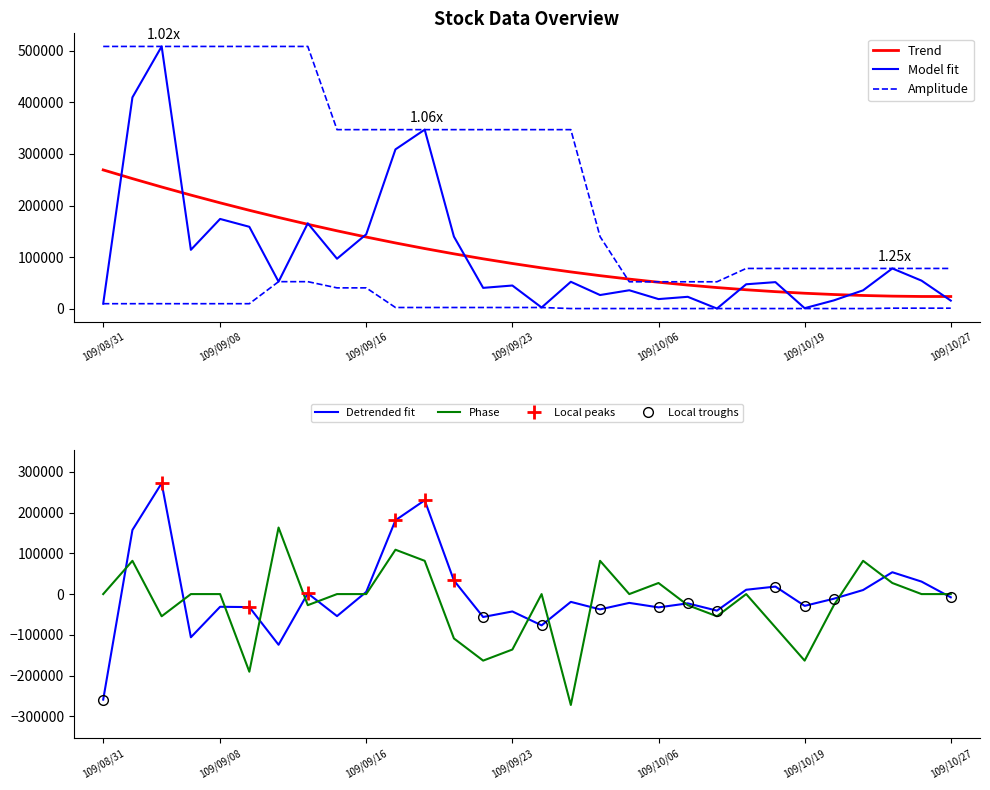

Is the value of Phase at 109/10/27 greater than the value of Detrended fit at 109/10/19?

Yes